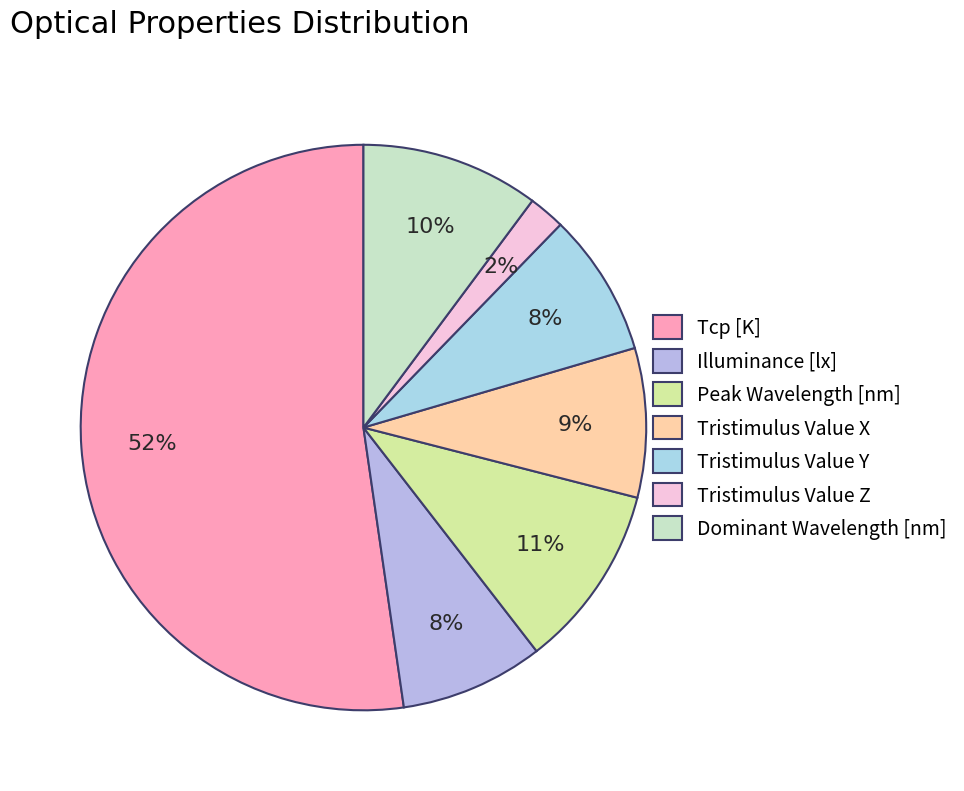

What percentage do Tristimulus Value Z and Illuminance [lx] together represent?

10.3%